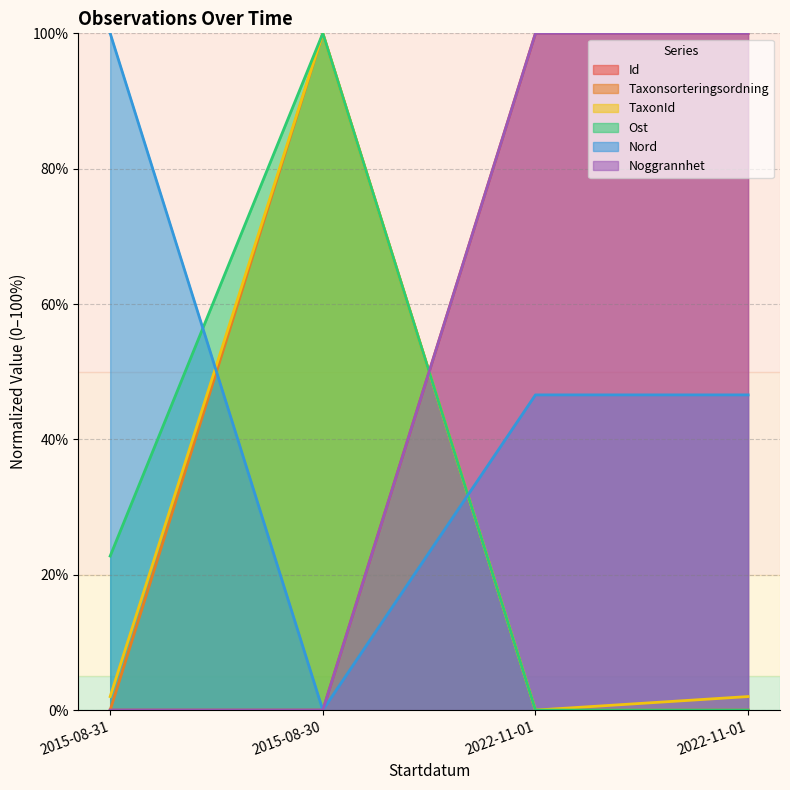

The value of Nord at 2022-11-01 is 63.6. True or false?

False